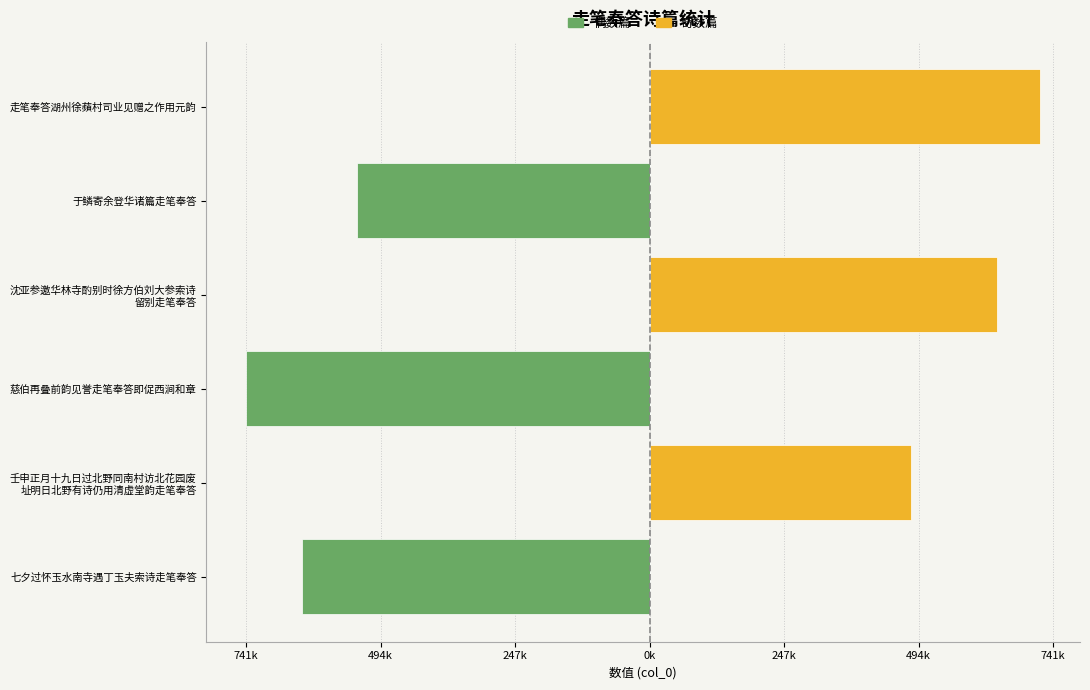

How many series are shown in this chart?

2